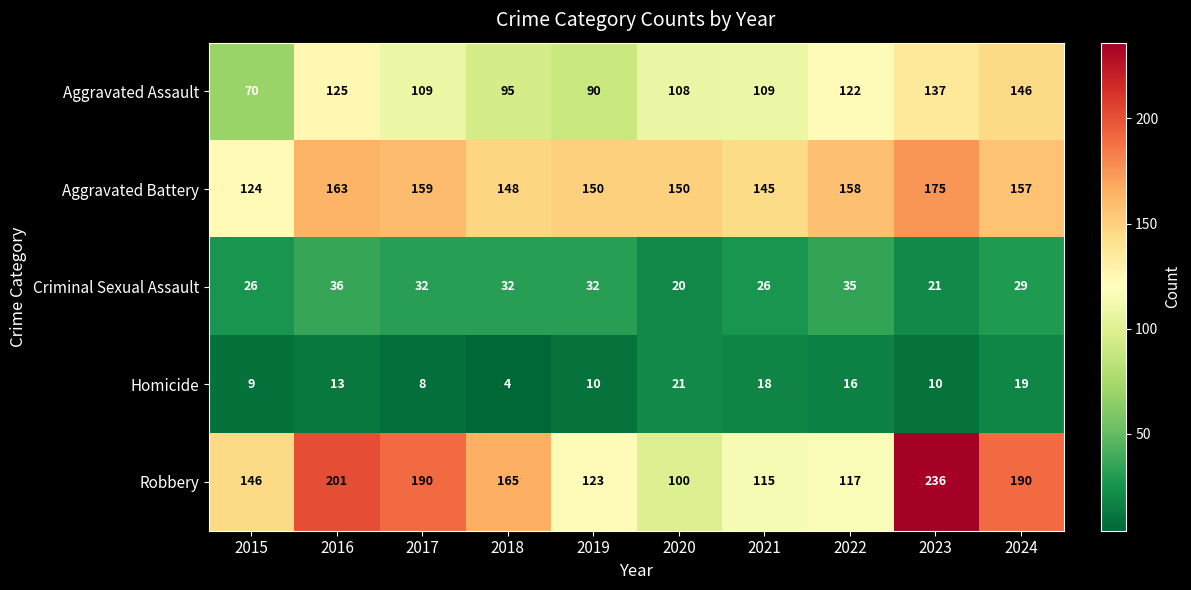

Which series has the largest range (max minus min)?

Robbery